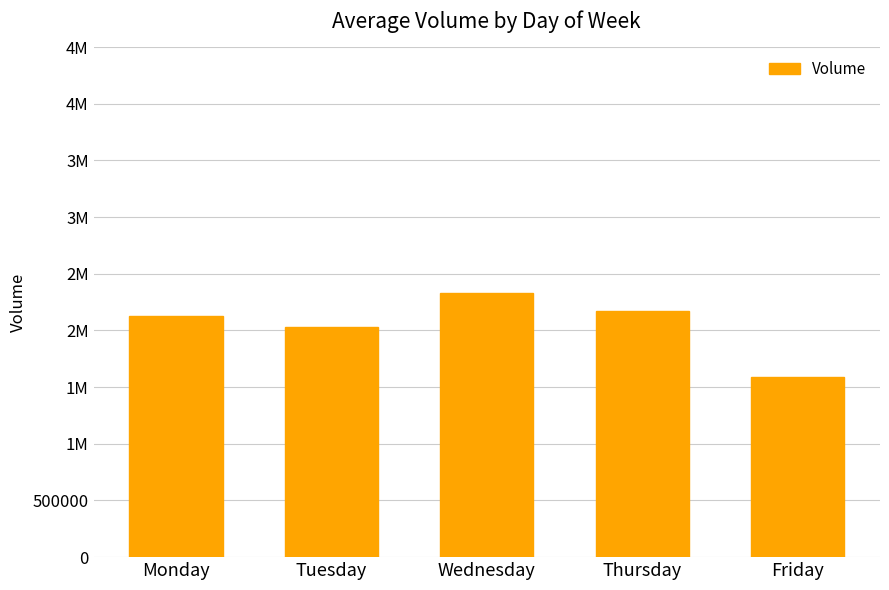

Does the chart contain any negative values?

No